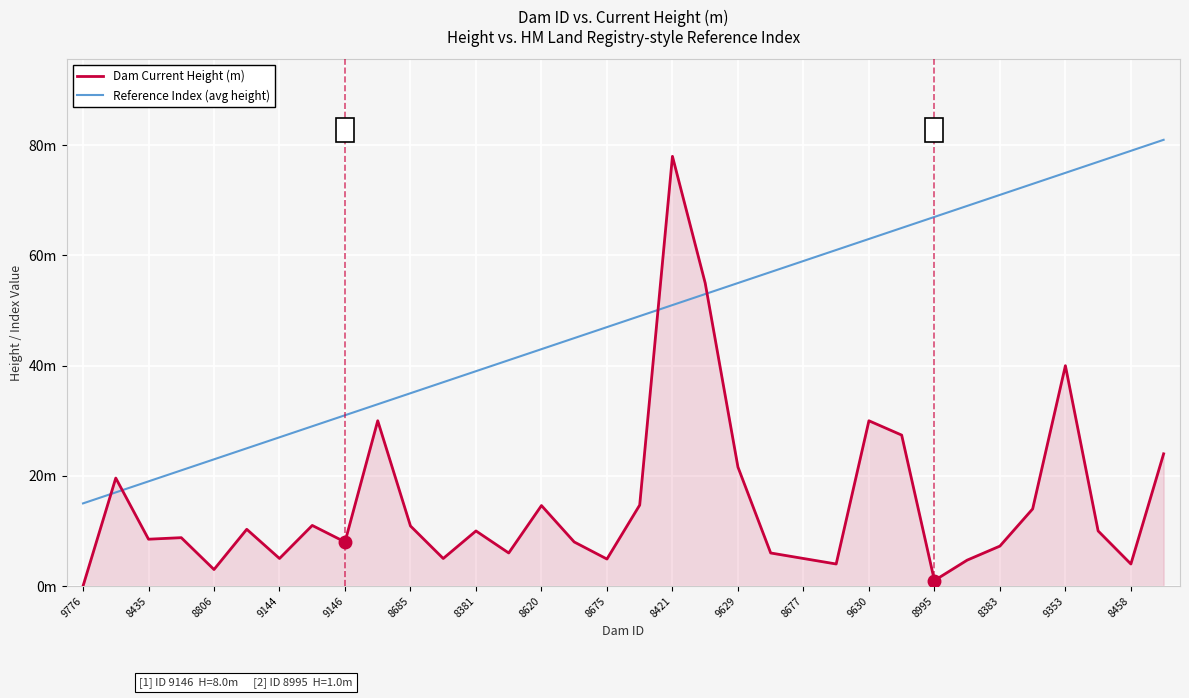

Rank the series by their maximum value, from lowest to highest.

Dam Current Height (m), Reference Index (avg height)